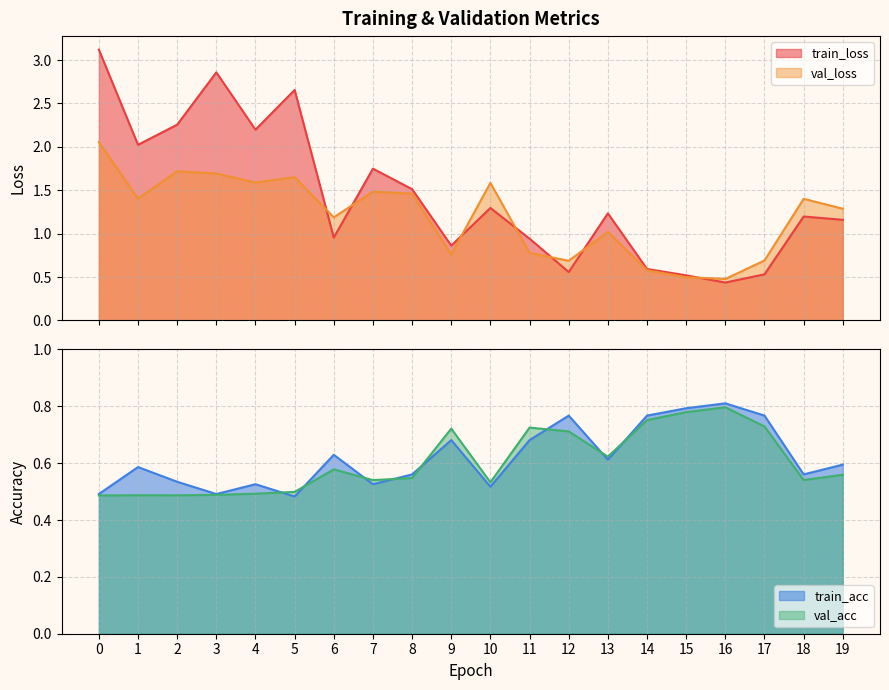

Where is train_loss nearest to the value 1?

6